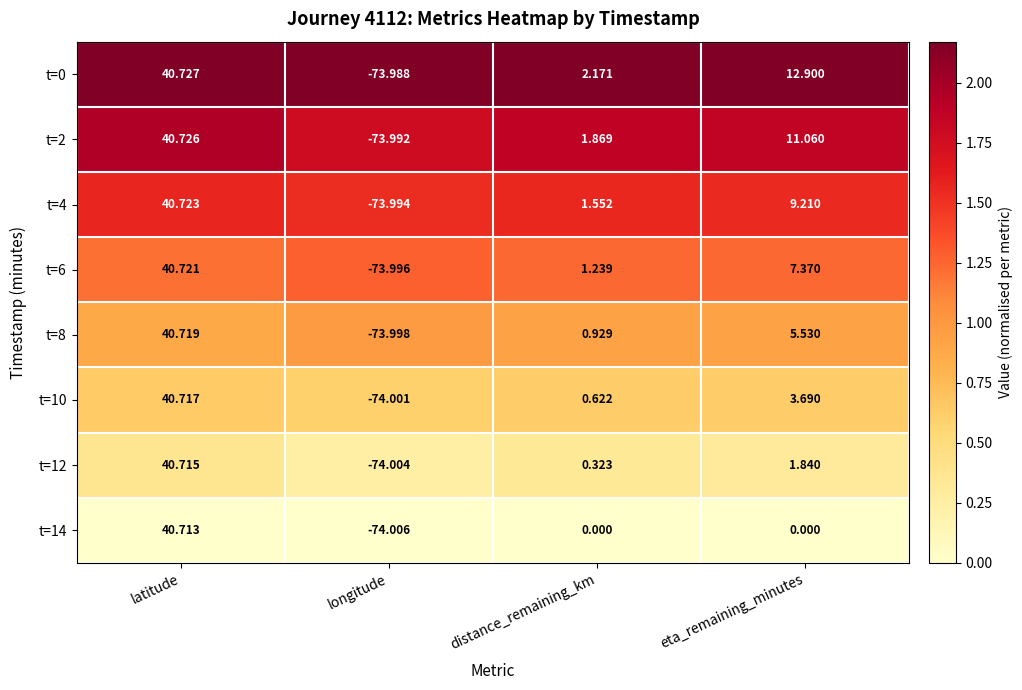

At which label does t=0 first exceed 12?

latitude